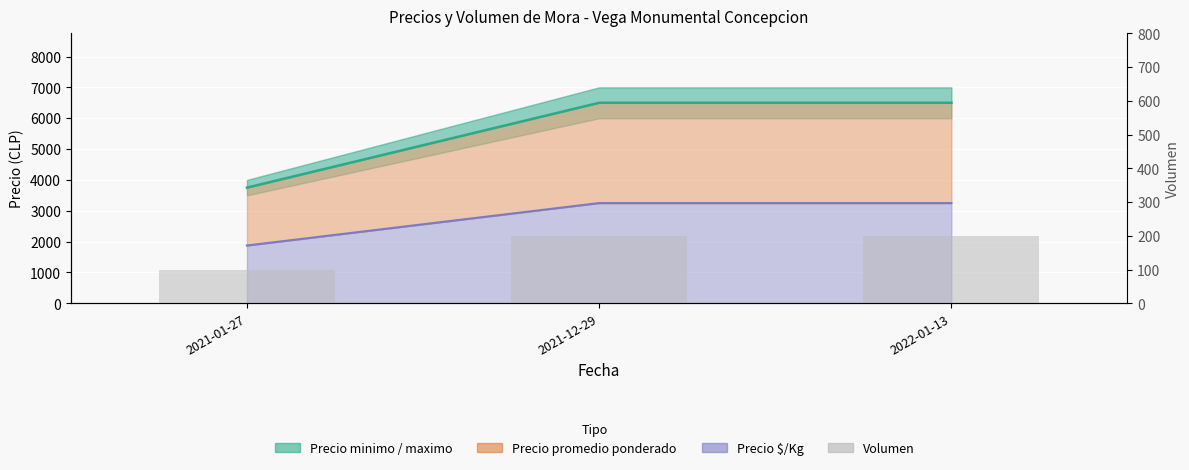

The value at 2021-01-27 is 63. True or false?

False